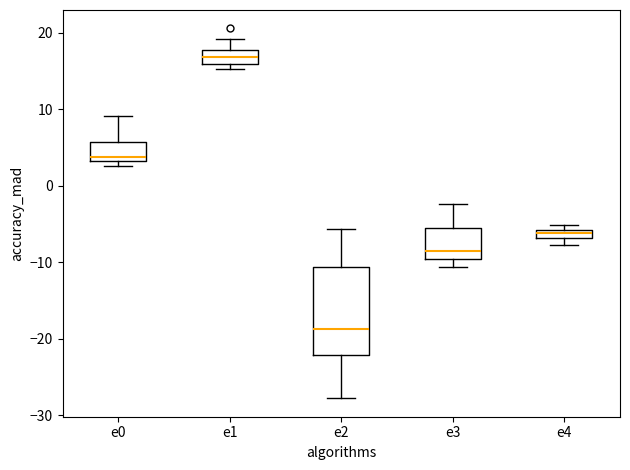

Which box has the lowest median line?

e2